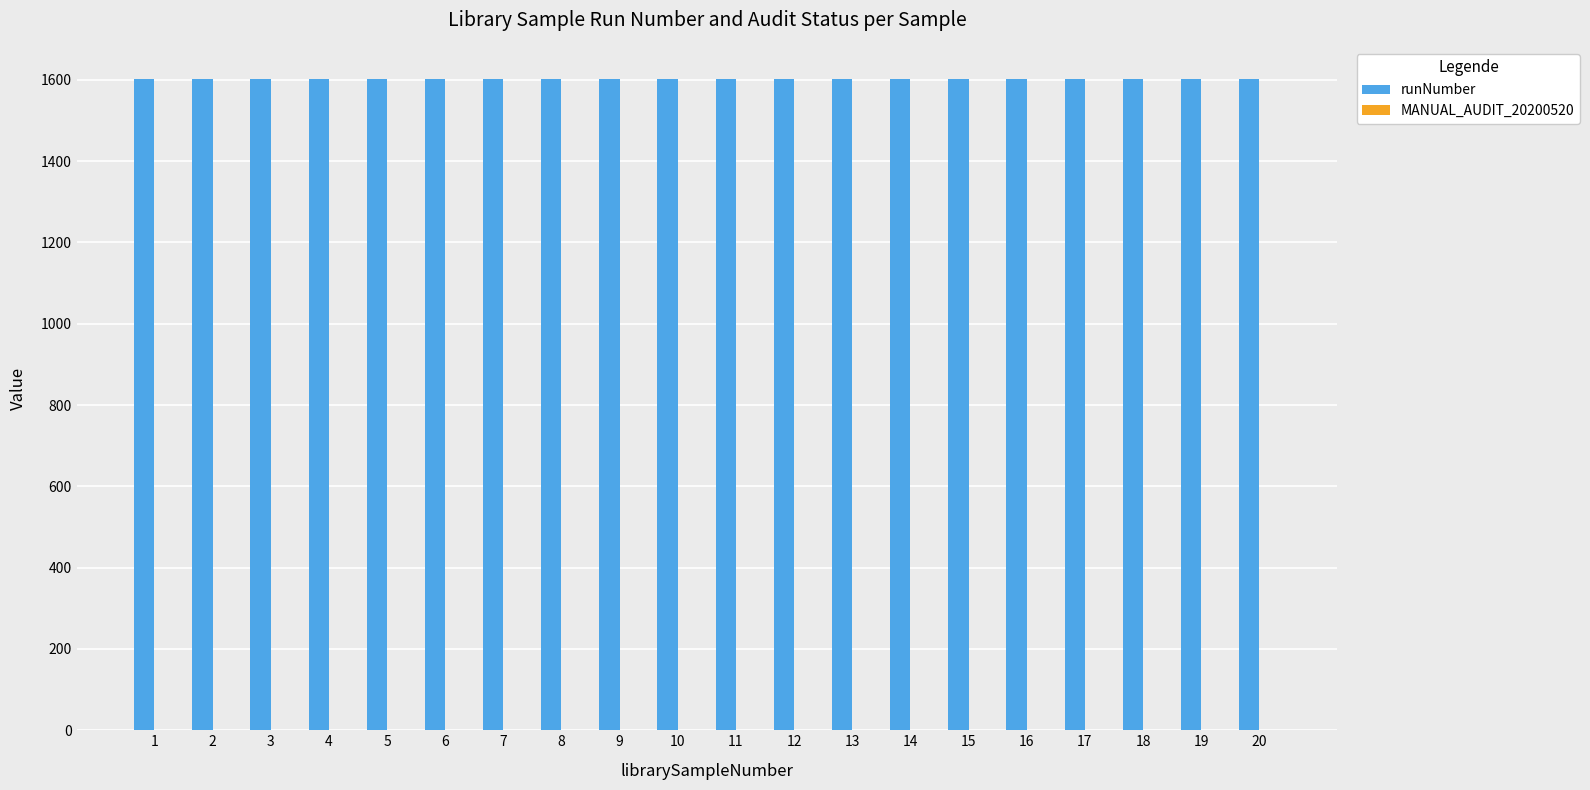

List the series in order of their peak value, highest first.

runNumber, MANUAL_AUDIT_20200520